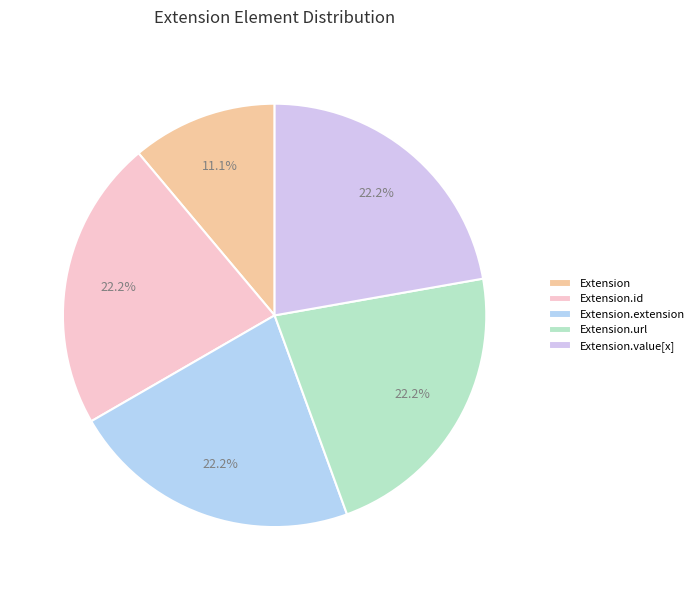

The Extension slice represents 1% of the pie. True or false?

False